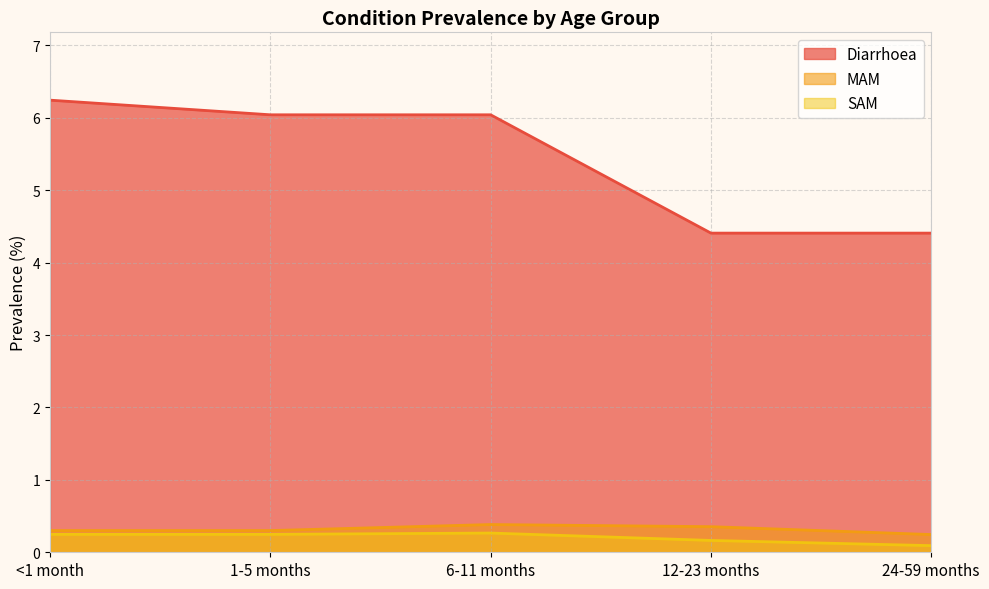

What is the average value of the MAM series?

0.3